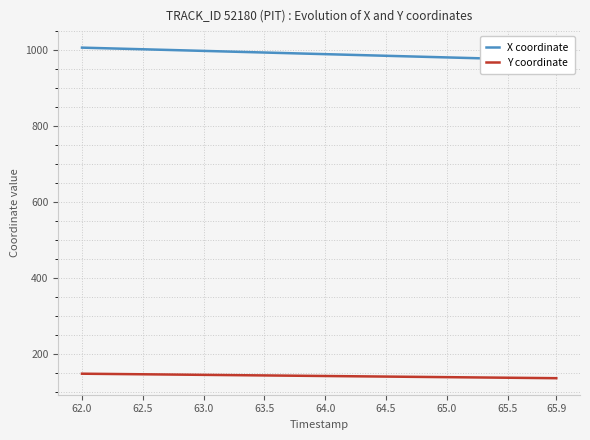

What is the lowest value of the Y coordinate series?

136.0